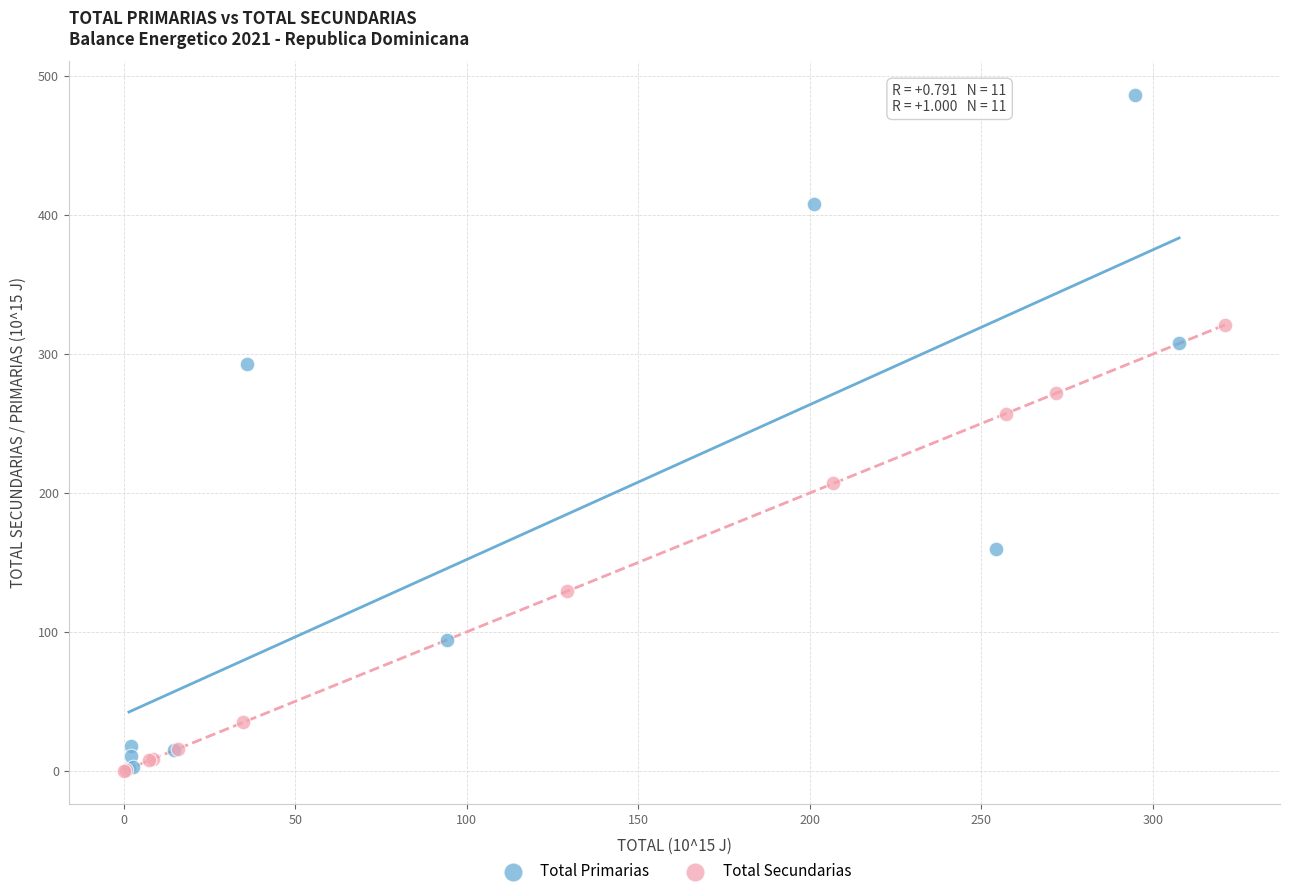

Which series has the largest Y range (max minus min)?

Total Primarias